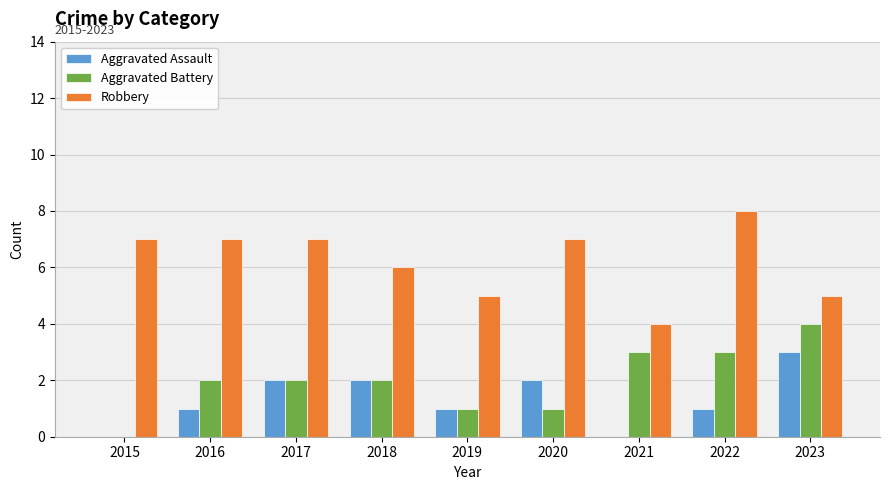

What is the average value of the Aggravated Battery series?

2